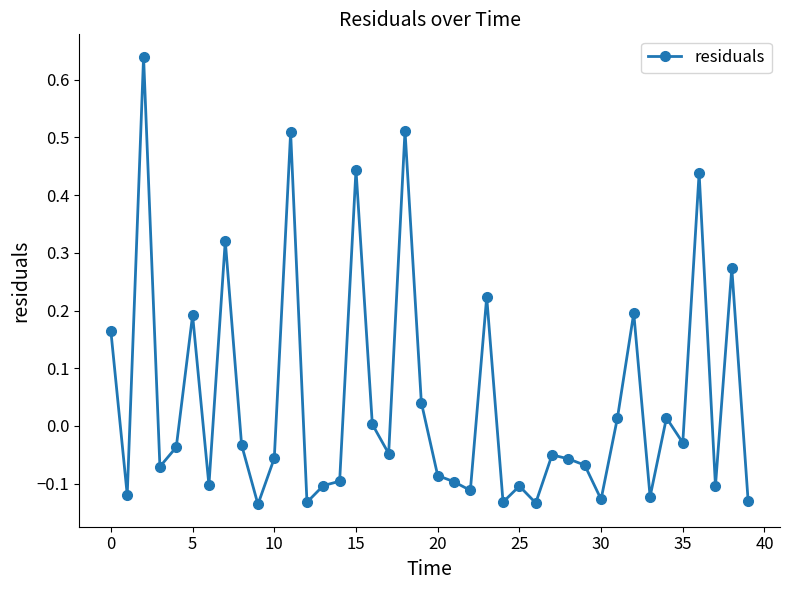

True or false: there are more than 1 points higher than both neighbors.

True